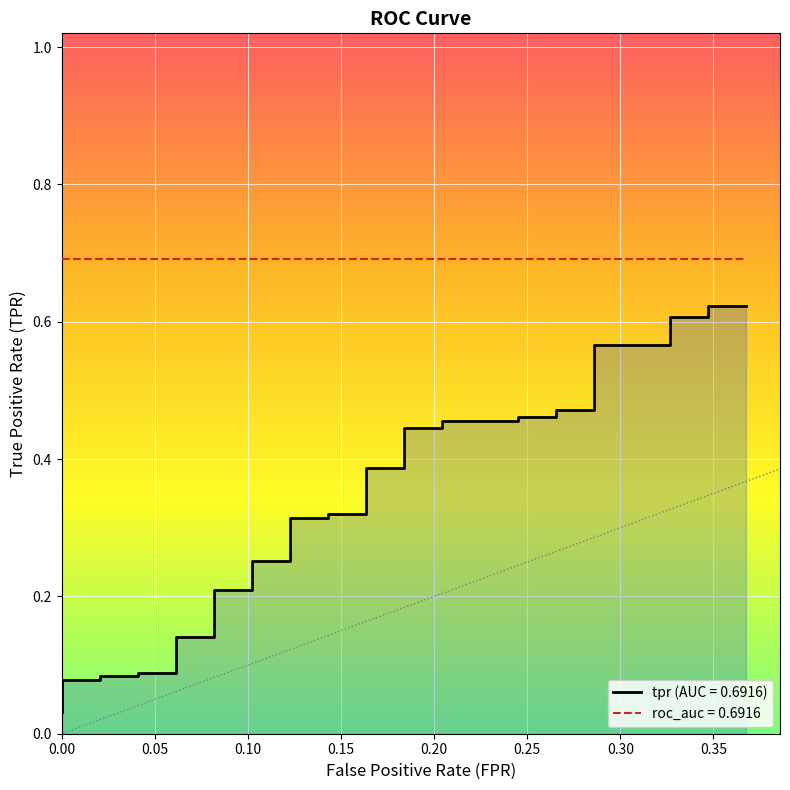

The chart shows a value of 0.5 at 23. True or false?

False